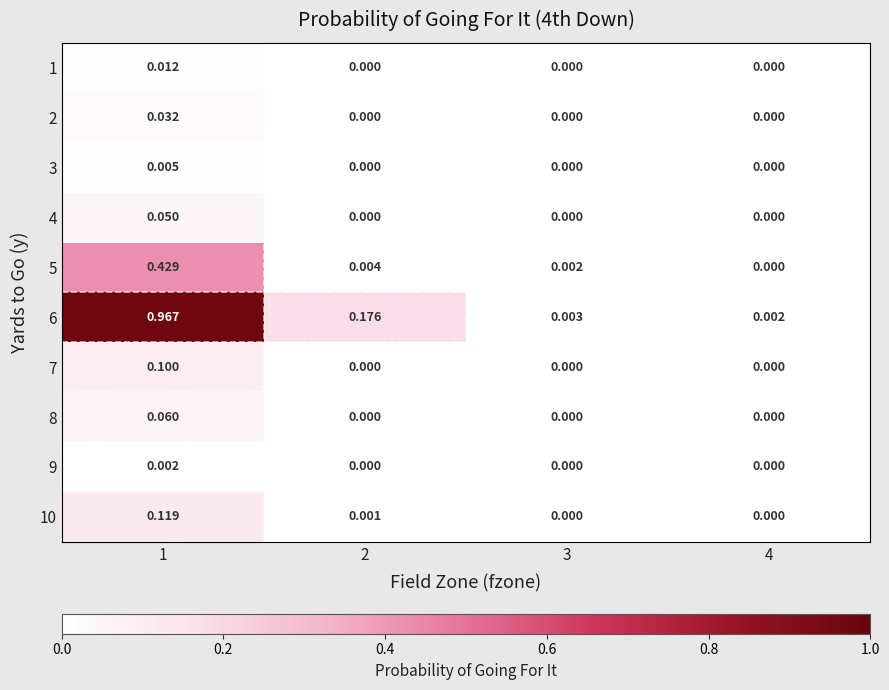

Is the value of 10 at 3 greater than the value of 6 at 4?

No